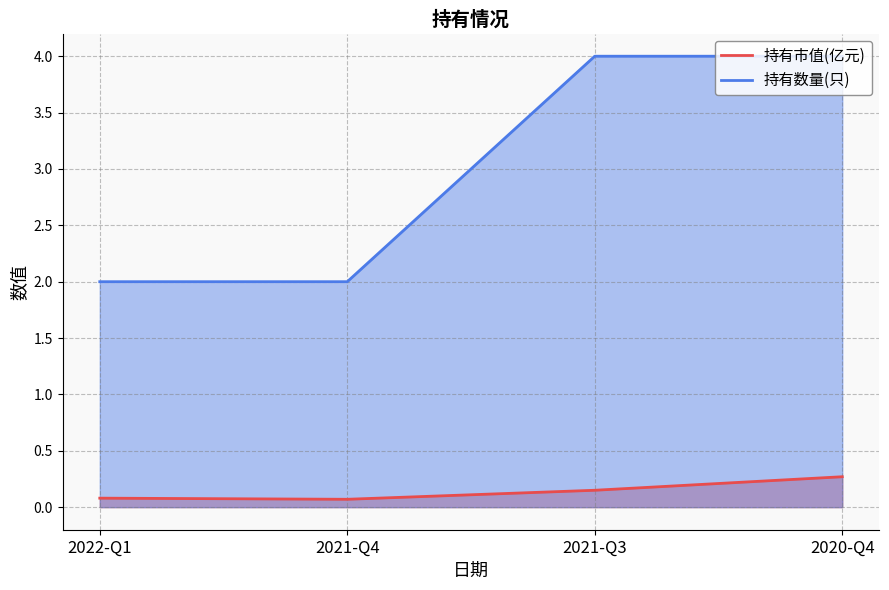

At which category does the chart reach its peak across all series?

2021-Q3